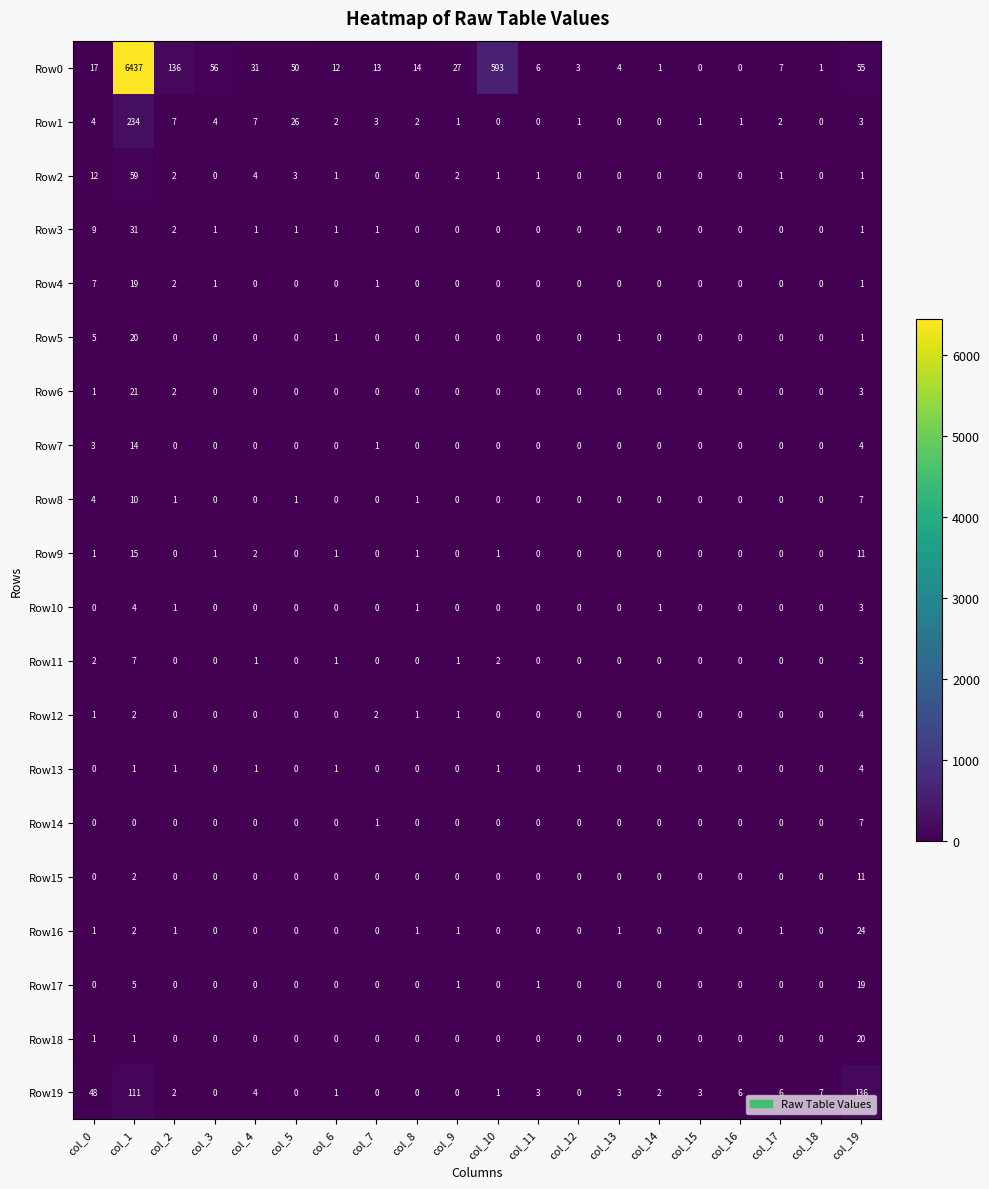

The Row9 series shows 10 at col_16. True or false?

False